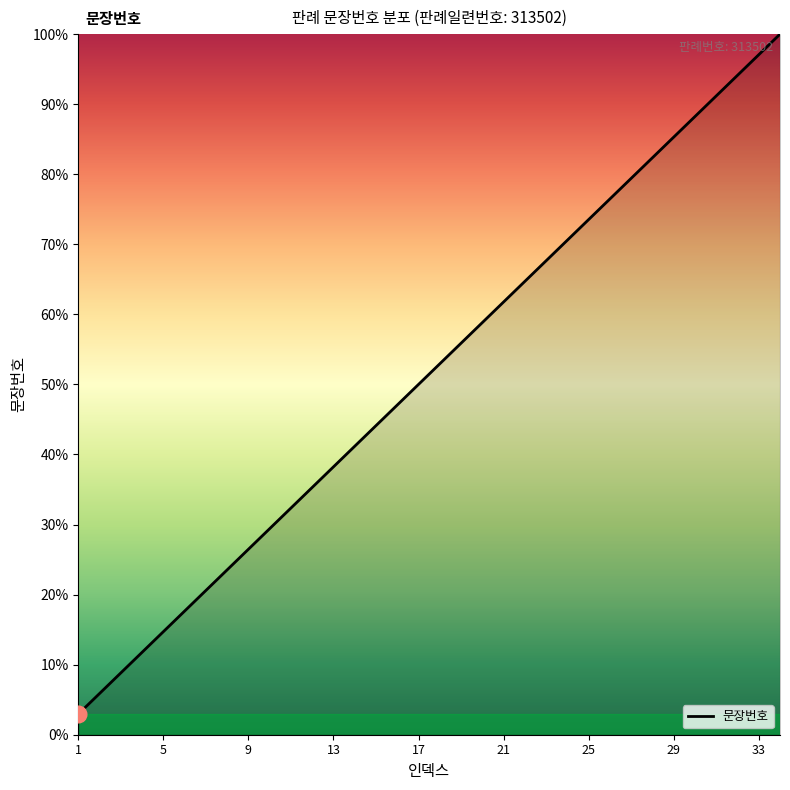

How many values are below 52?

17